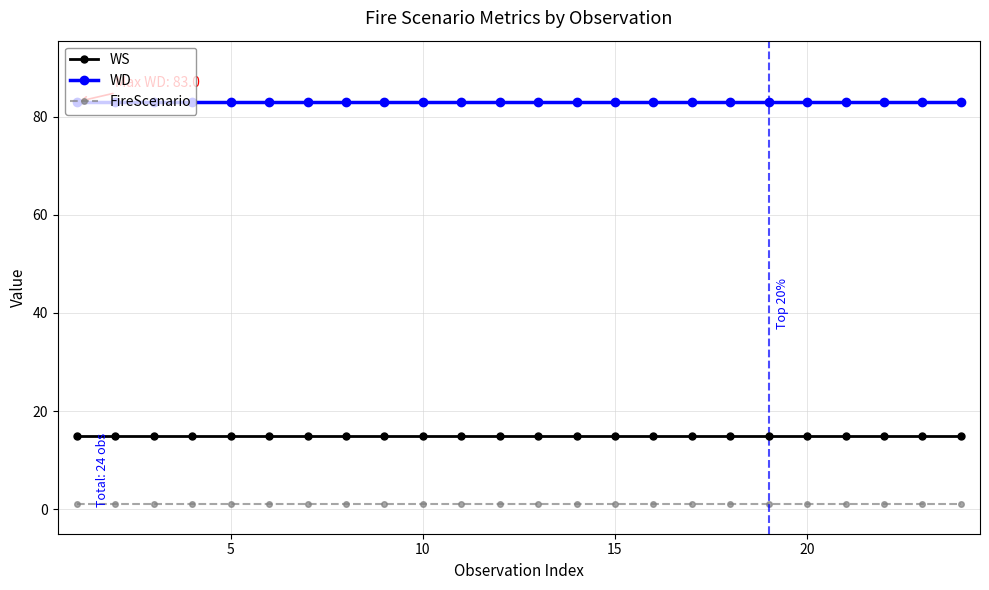

Count the number of data series in this chart.

3